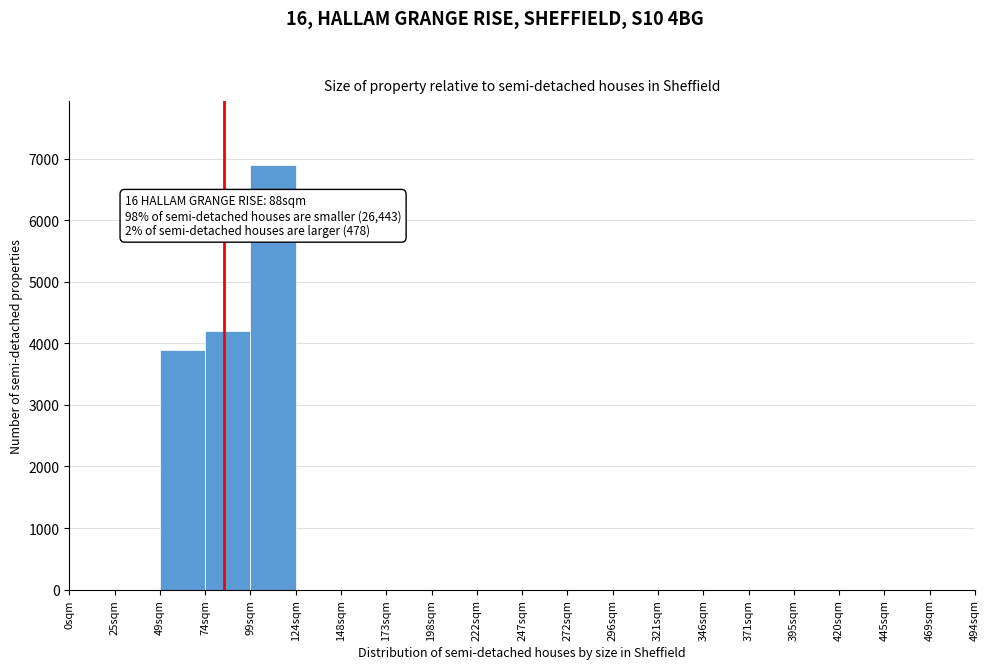

Reading left to right, what are all the values shown in this chart?

0sqm=0	25sqm=0	49sqm=3900	74sqm=4200	99sqm=6900	124sqm=0	148sqm=0	173sqm=0	198sqm=0	222sqm=0	247sqm=0	272sqm=0	296sqm=0	321sqm=0	346sqm=0	371sqm=0	395sqm=0	420sqm=0	445sqm=0	469sqm=0